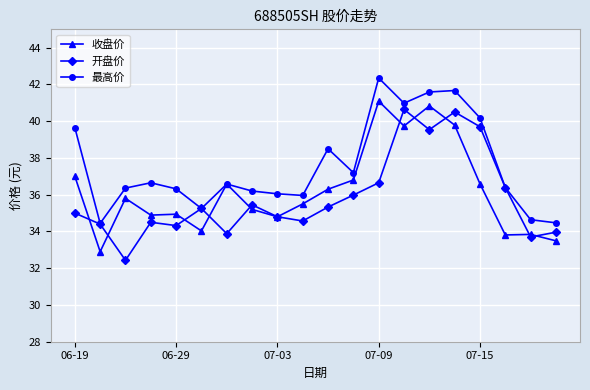

What is the maximum value for 收盘价?

41.1